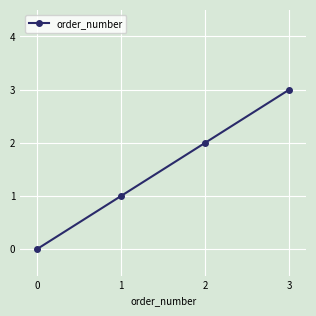

What value does the data have at 2?

2